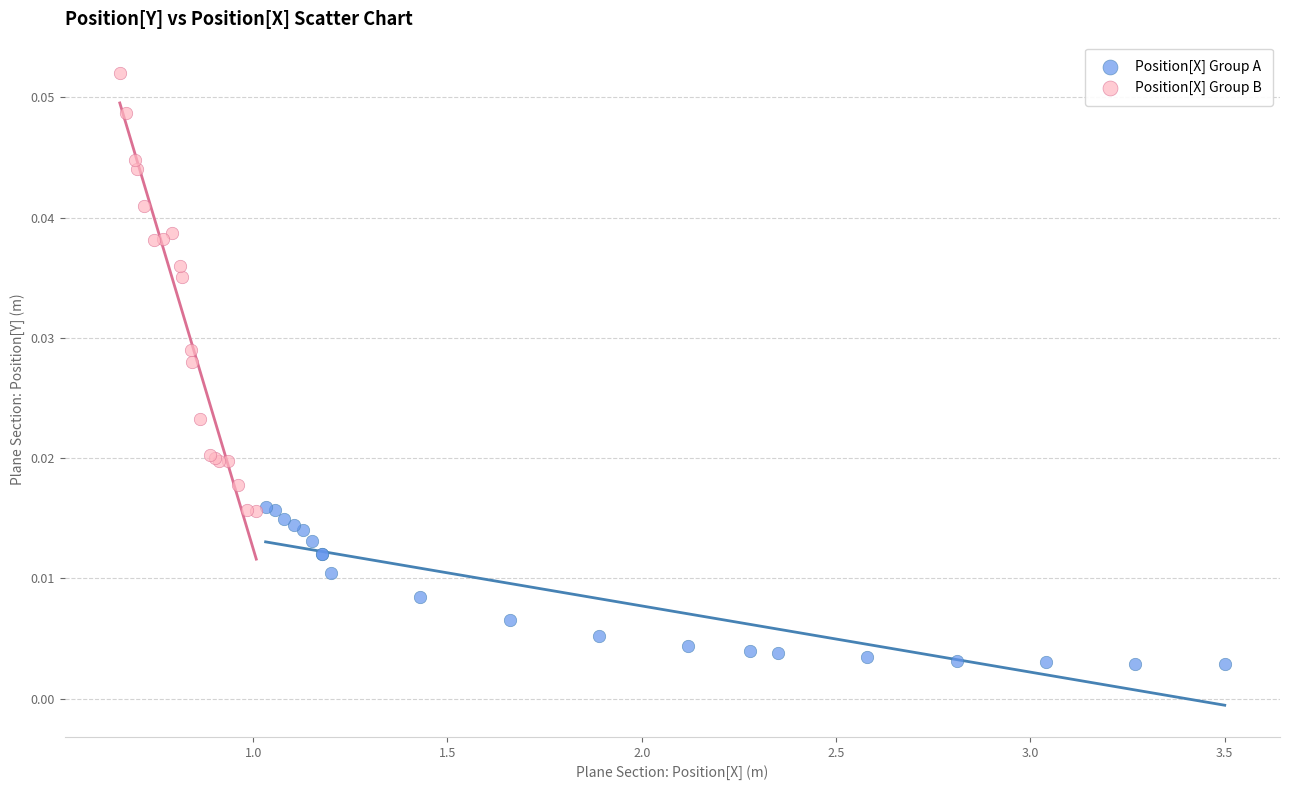

What are all the series names shown in the legend?

Position[X] Group A, Position[X] Group B